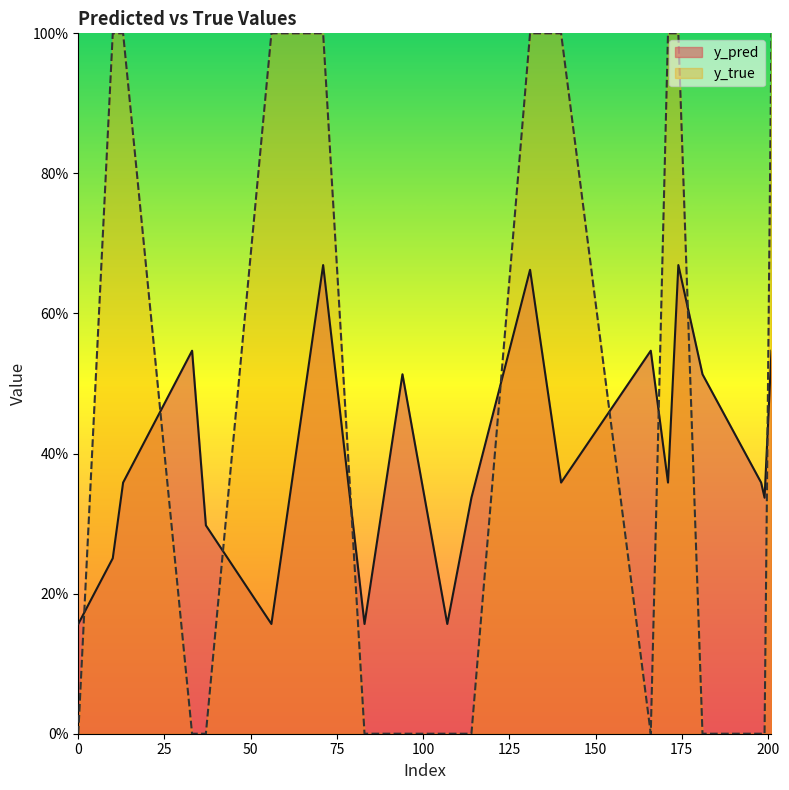

The value of y_pred at 199 is 0.5. True or false?

False